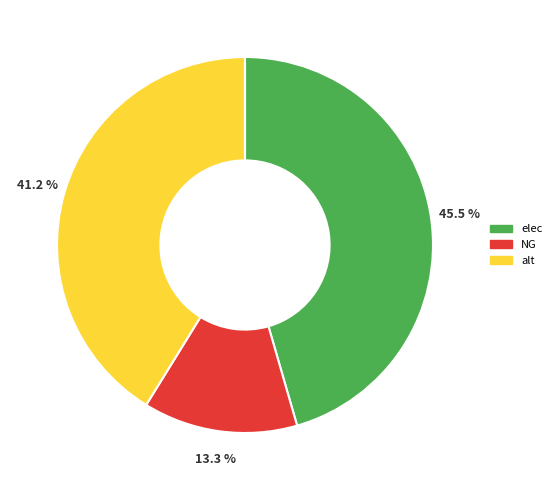

How many slices are in this pie chart?

3